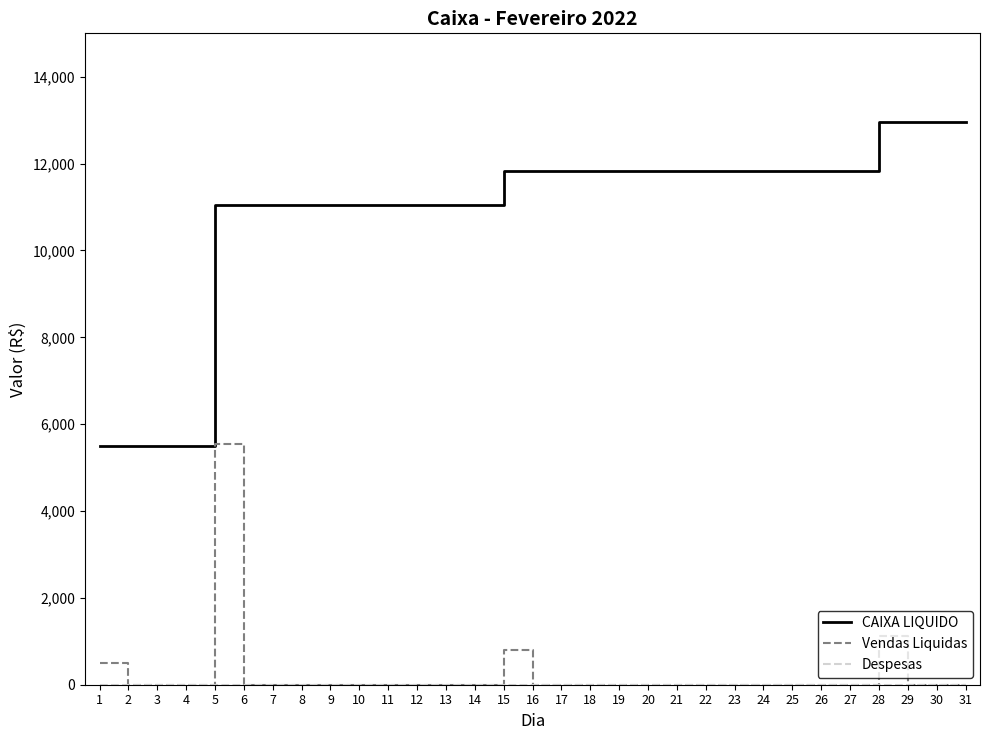

What is the greatest value displayed?

12959.4